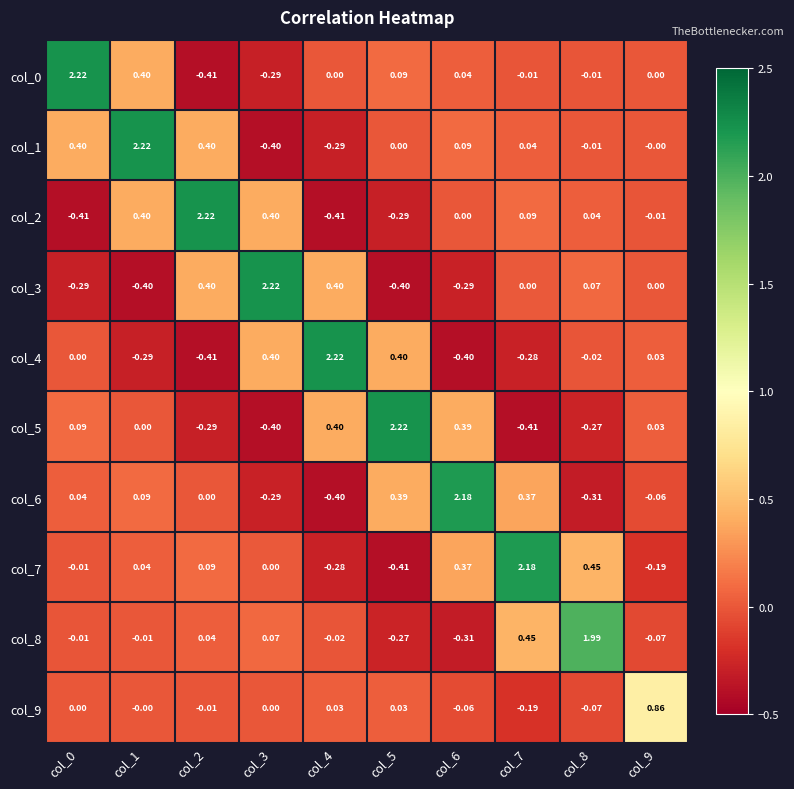

Is the value of col_1 at col_7 greater than the value of col_9 at col_6?

Yes